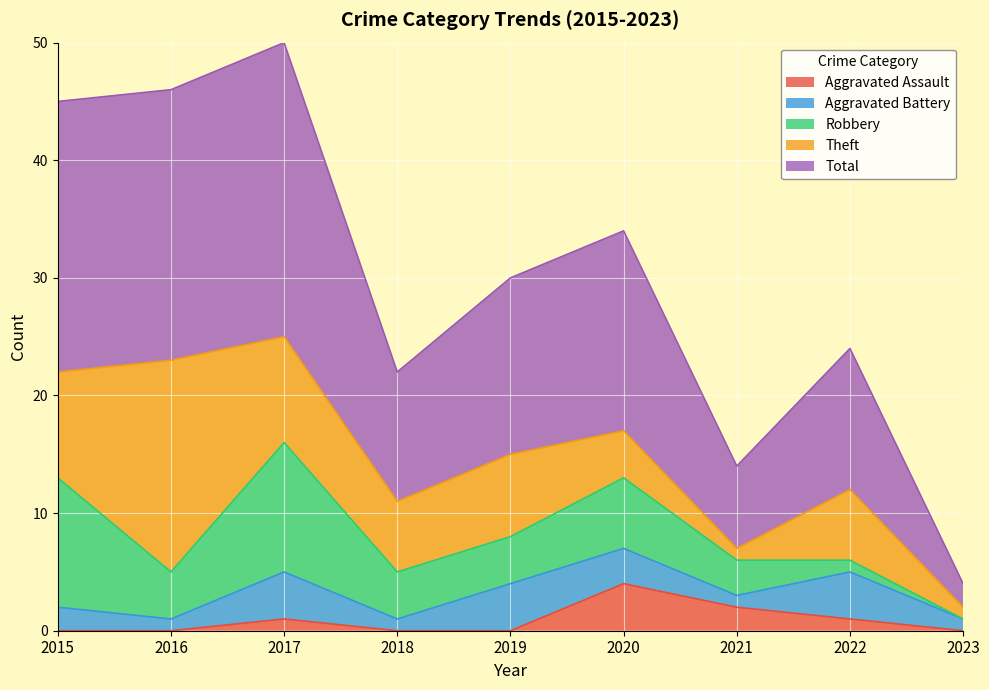

What is the sum of the Total values at 2016 and 2020?

40